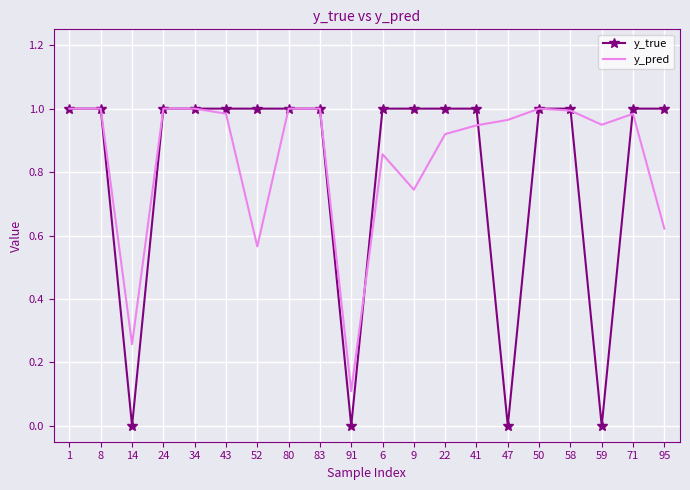

Is the value of y_true at 22 greater than the value of y_pred at 91?

Yes